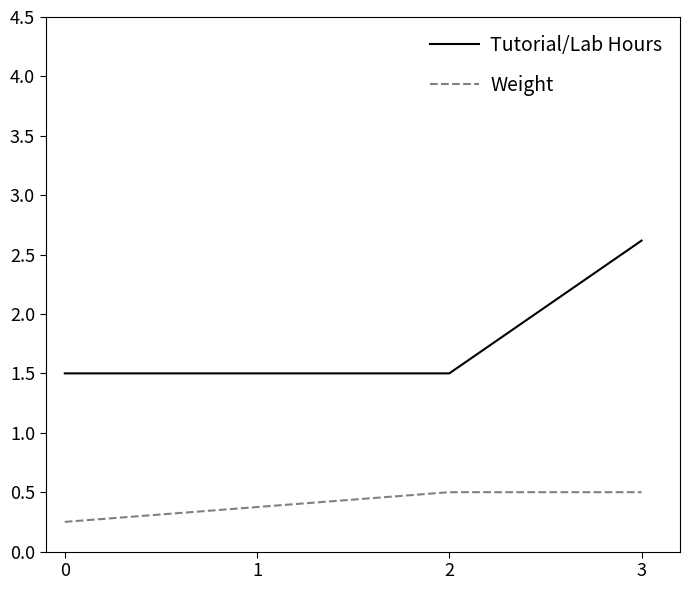

Count the Weight values in the range 0 to 1.

3